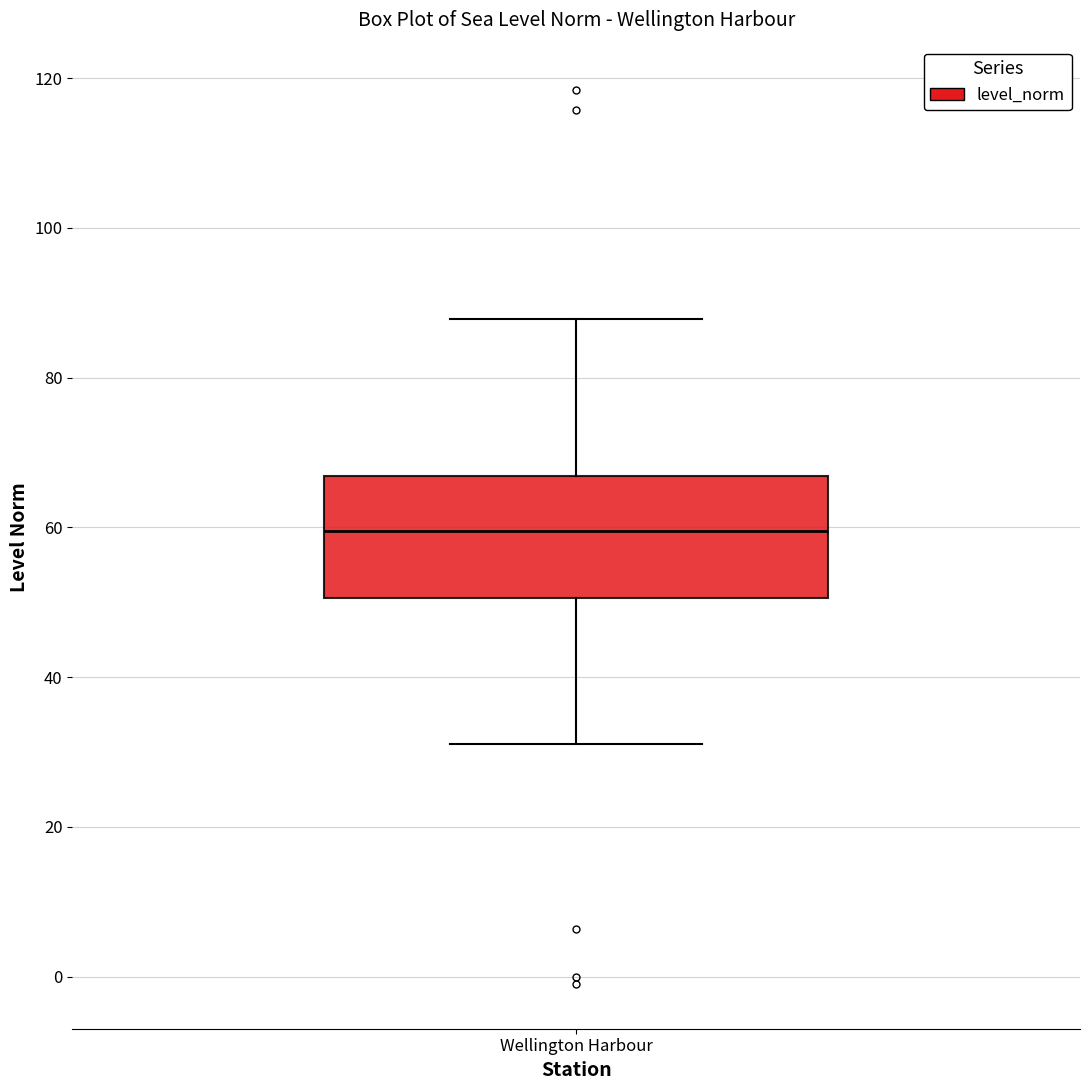

Where does the lower whisker of the box for Wellington Harbour end on the y-axis? The values are not printed on the chart, so give them approximately, as read against the axis.

32